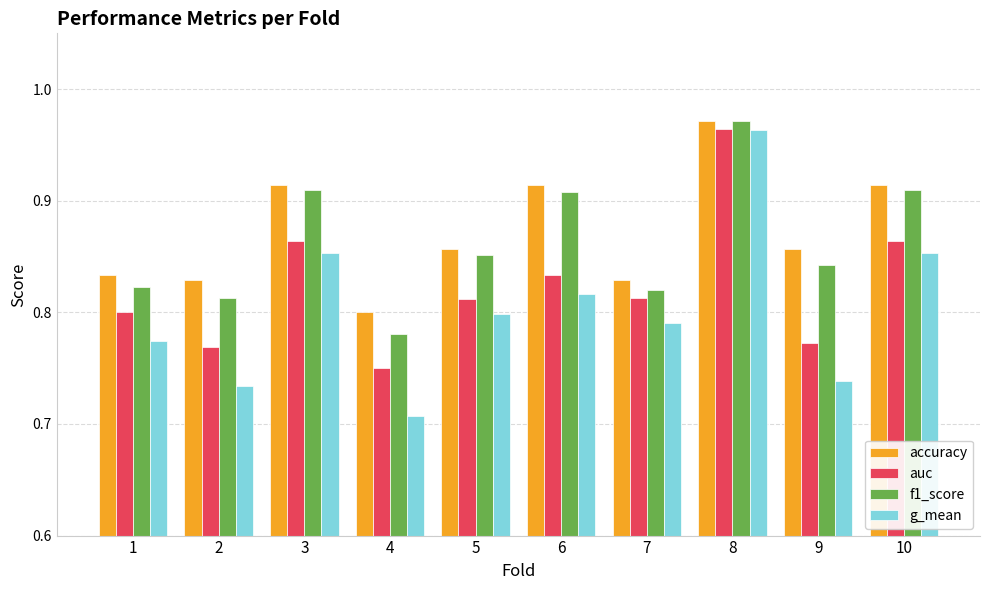

Between 5 and 7, which series saw the biggest shift?

f1_score